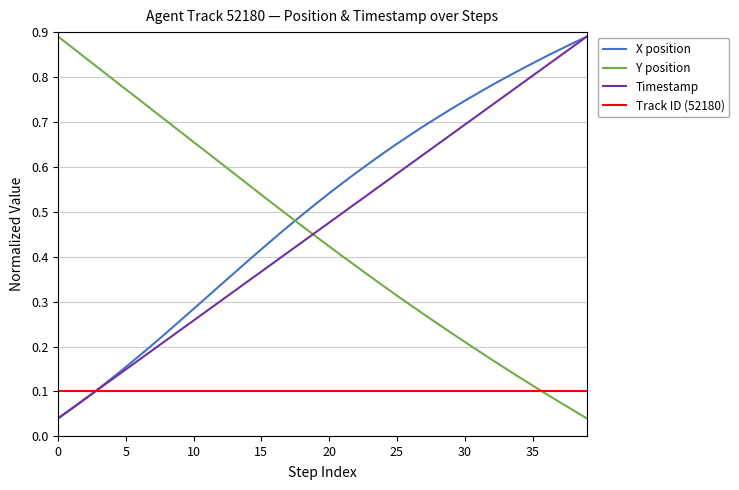

Which series has the largest total across all categories?

X position